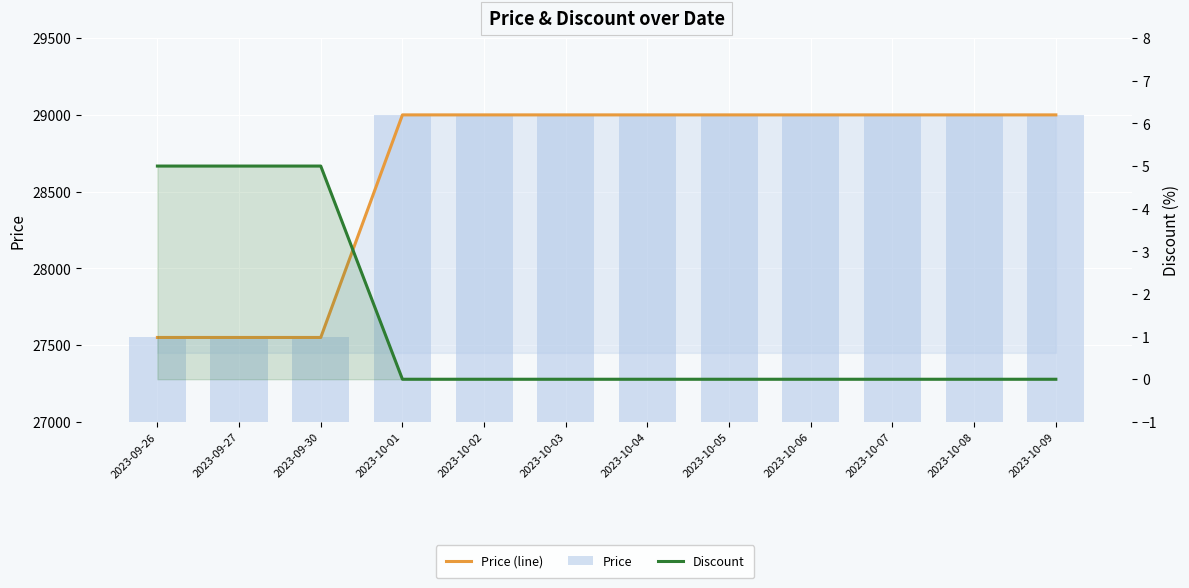

At which label does Price (line) reach its minimum?

2023-09-26